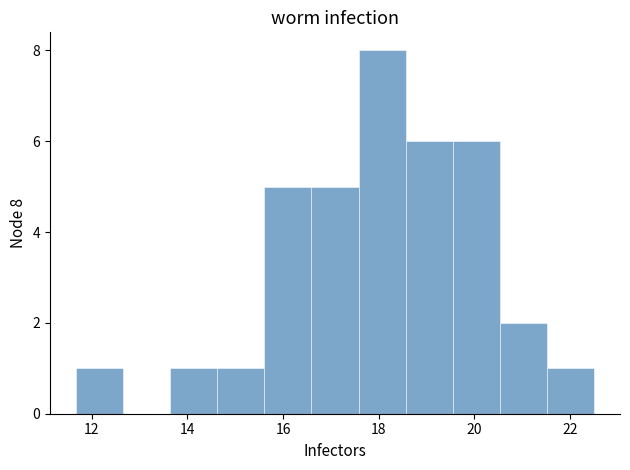

Over which range of the x-axis is the bar tallest?

17.6 to 18.6